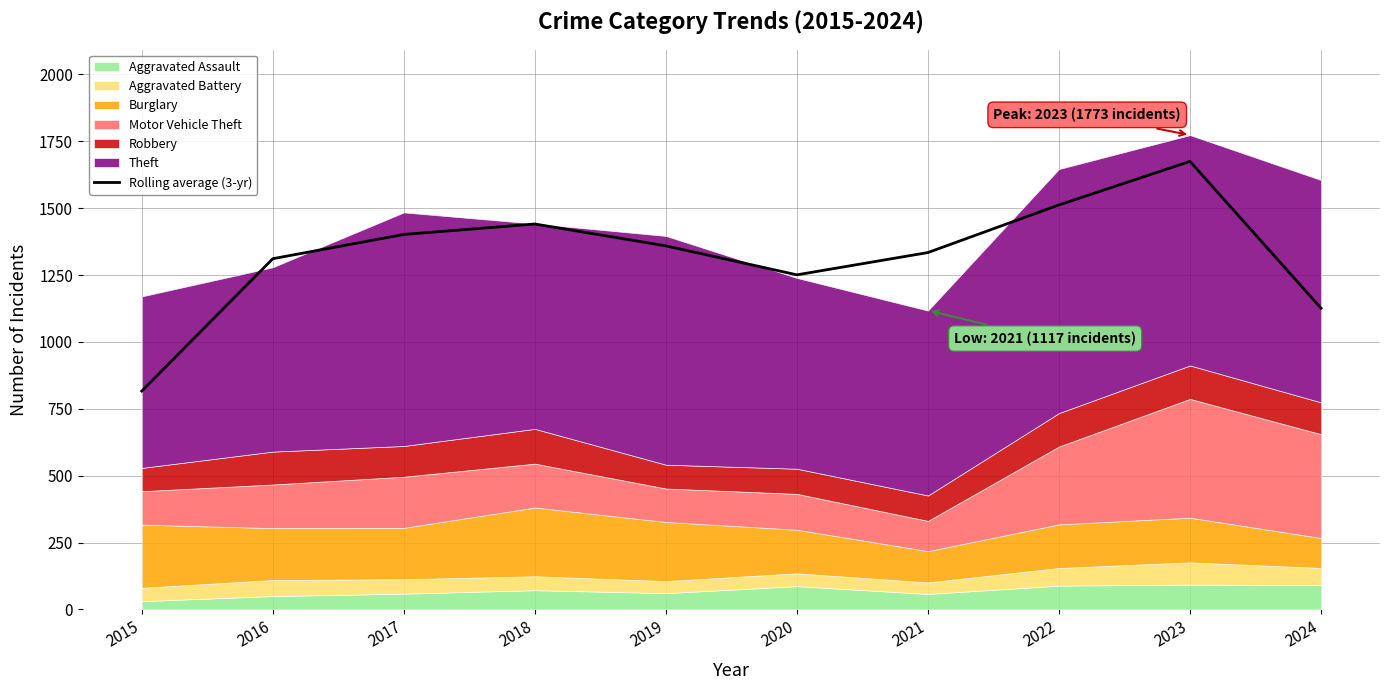

Reading left to right, what are all the values shown in this chart?

816.3	1311.0	1401.7	1440.7	1359.0	1250.7	1334.0	1512.0	1674.7	1126.0